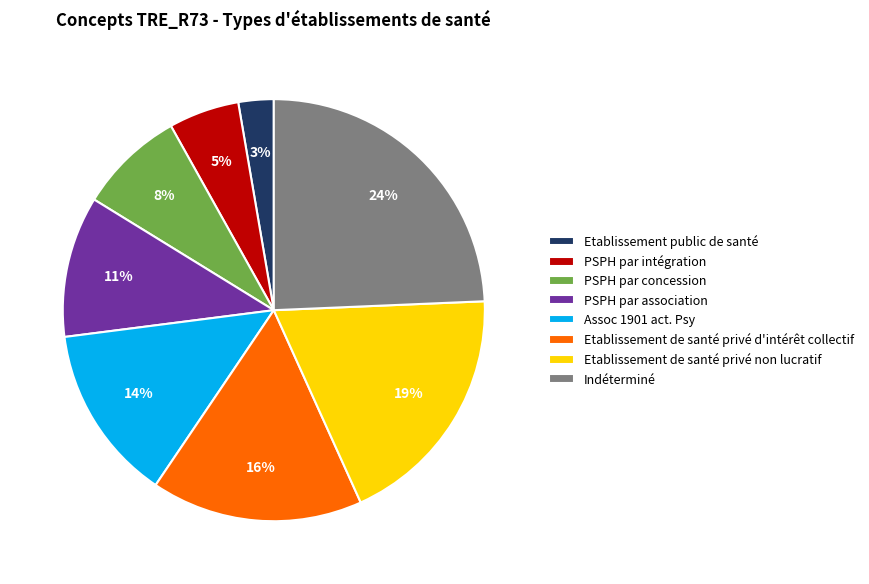

What is the ratio of the value at Indéterminé to the value at PSPH par concession?

3.0